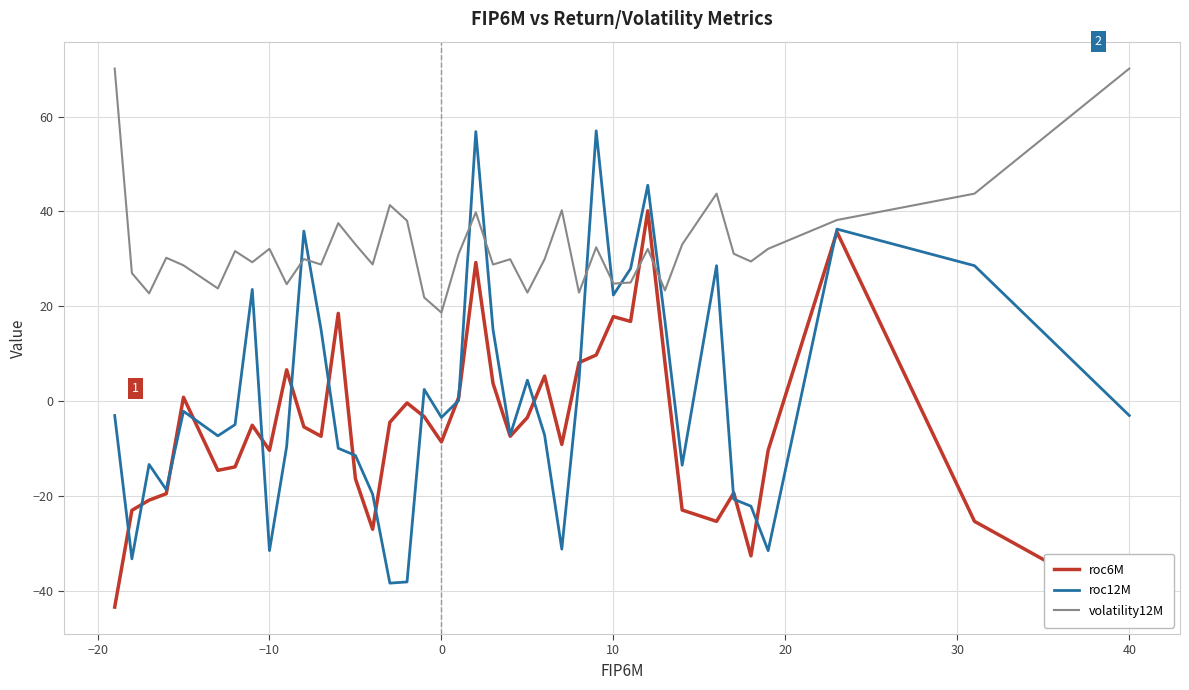

What is the maximum value for volatility12M?

70.1